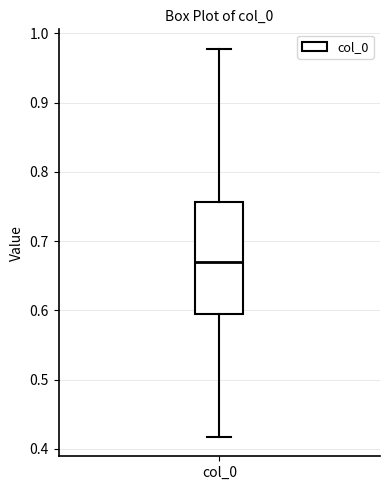

Read this box plot against the y-axis: the position of the median line, the range covered by the box, and the ends of both whiskers. The values are not printed on the chart, so give them approximately, as read against the axis.

median 0.67, box 0.59 to 0.76, whiskers 0.42 to 0.98